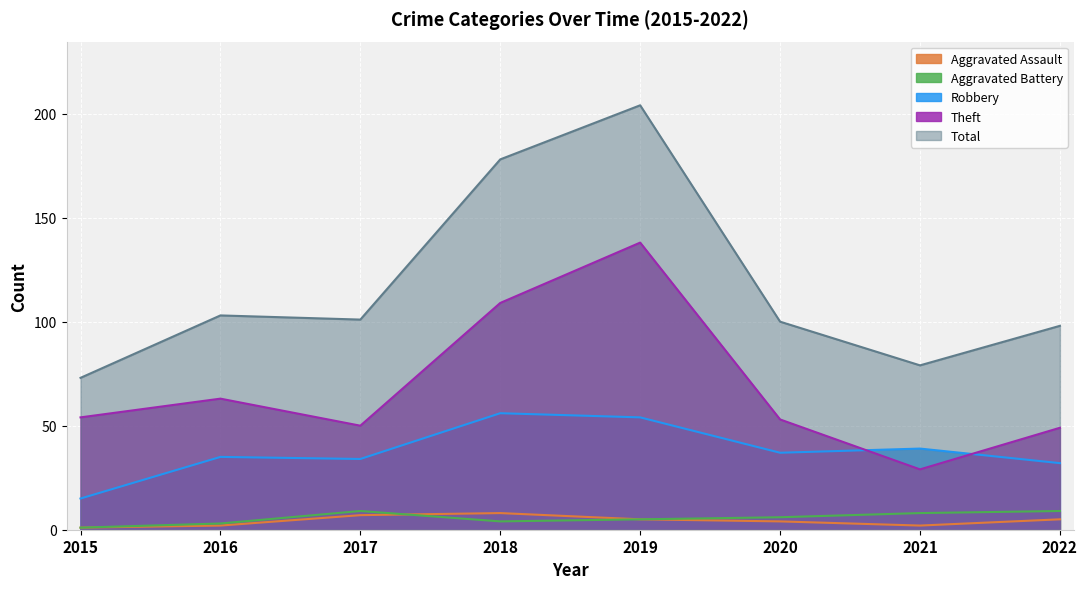

The Total series shows 147 at 2020. True or false?

False